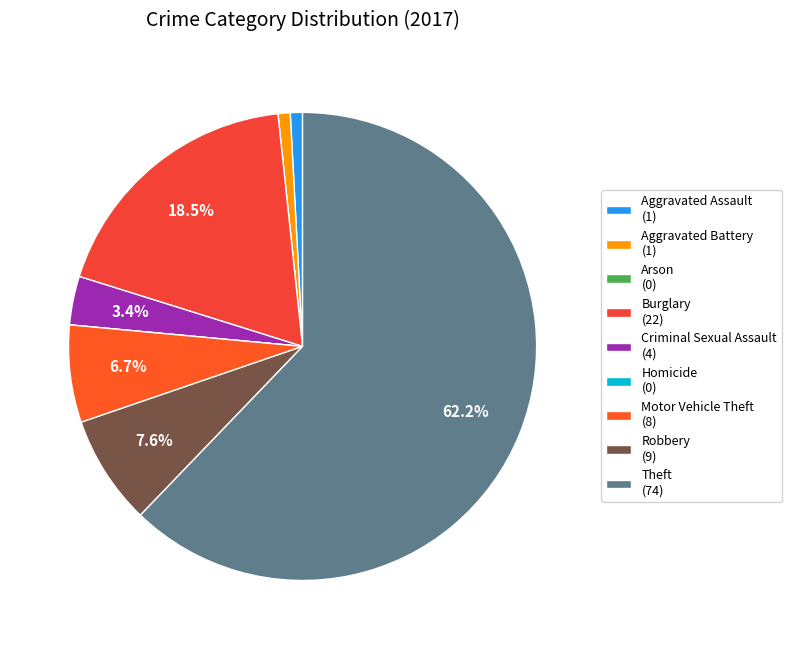

Which has a higher value, Robbery or Burglary?

Burglary